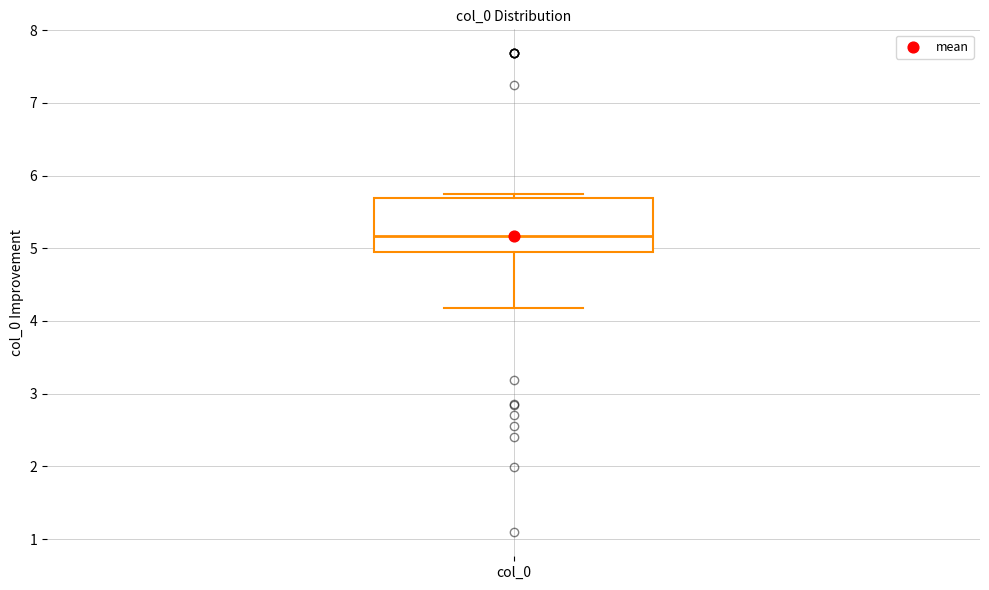

Where is the upper edge of the box for col_0 on the y-axis? The values are not printed on the chart, so give them approximately, as read against the axis.

5.7